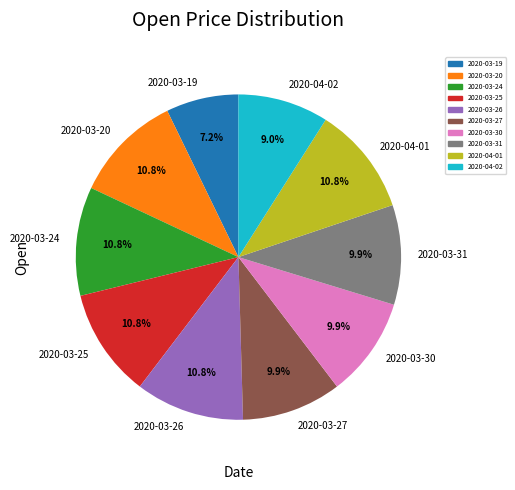

To the nearest percent, what is the combined percentage of 2020-03-24 and 2020-03-26?

22%